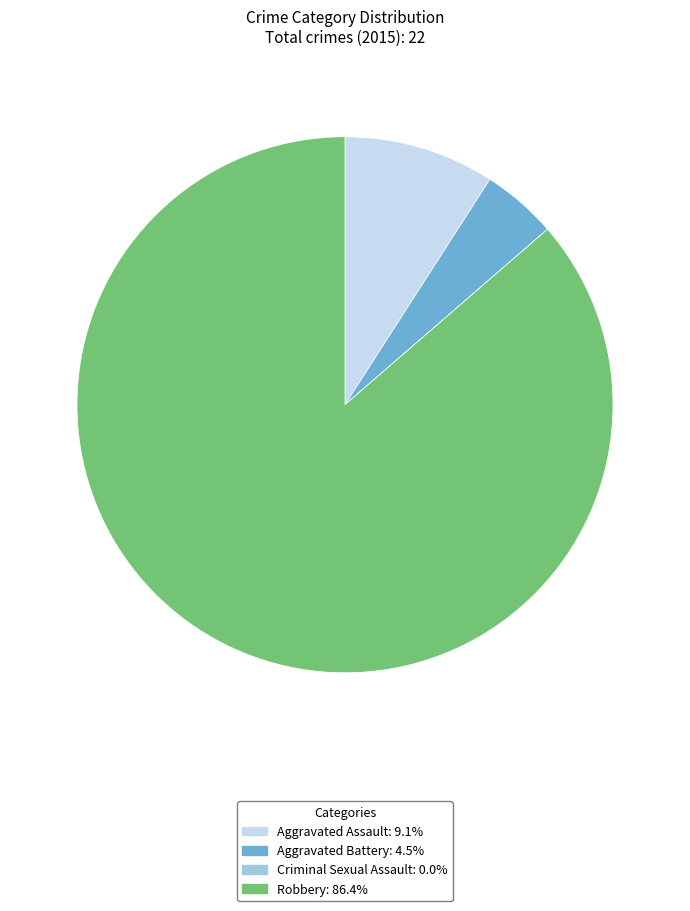

True or false: Aggravated Battery accounts for 5% of the total.

True